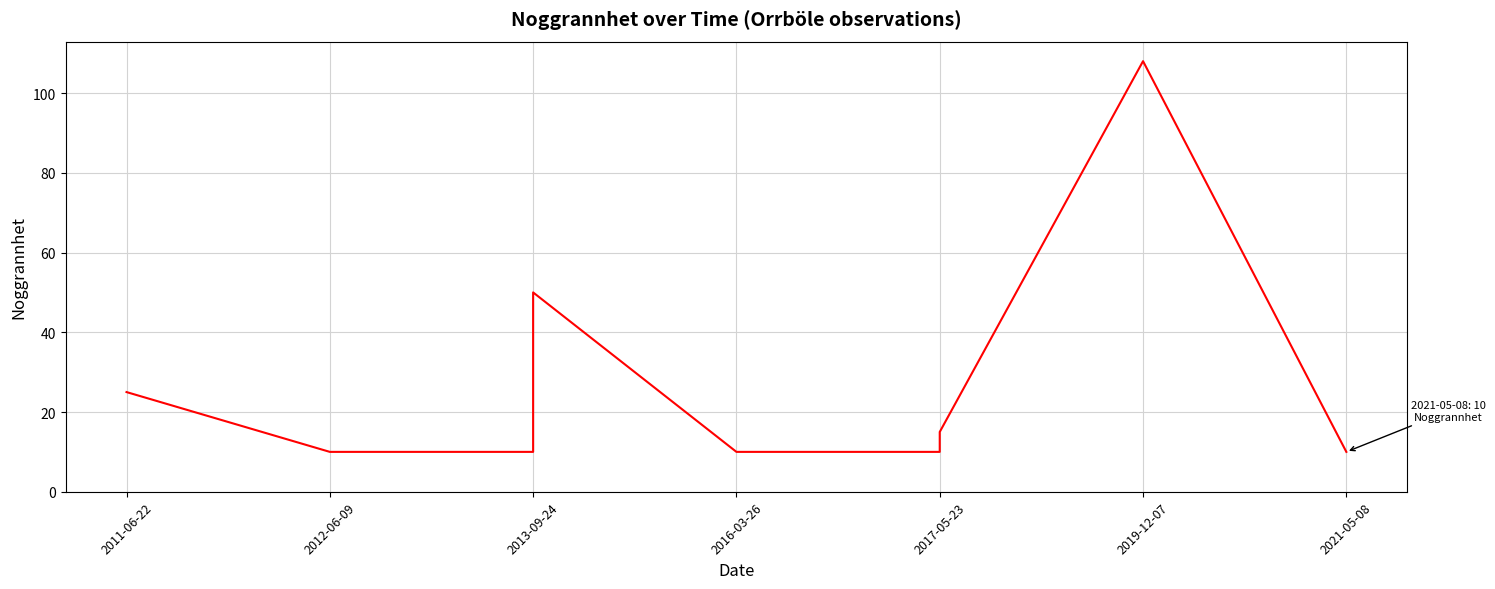

Is this an area chart (filled region under the line)?

No